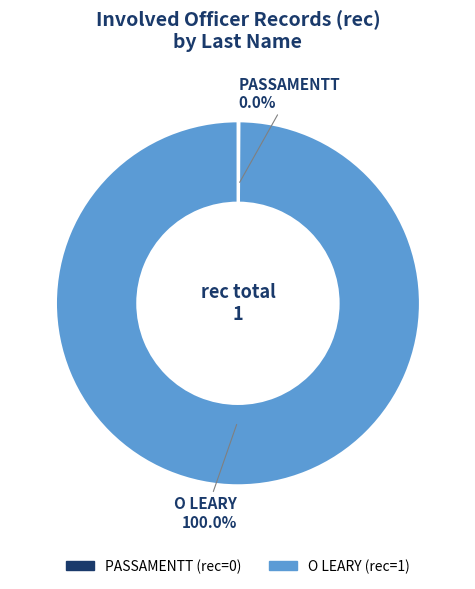

To the nearest percent, what is the difference between the largest and smallest slice percentages?

100%